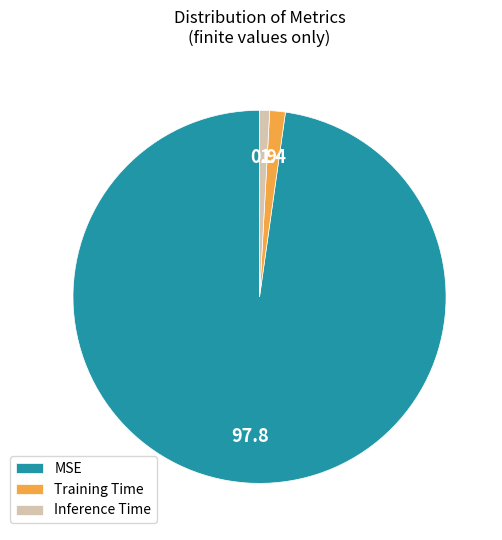

Is the sum of Training Time and Inference Time greater than half?

No